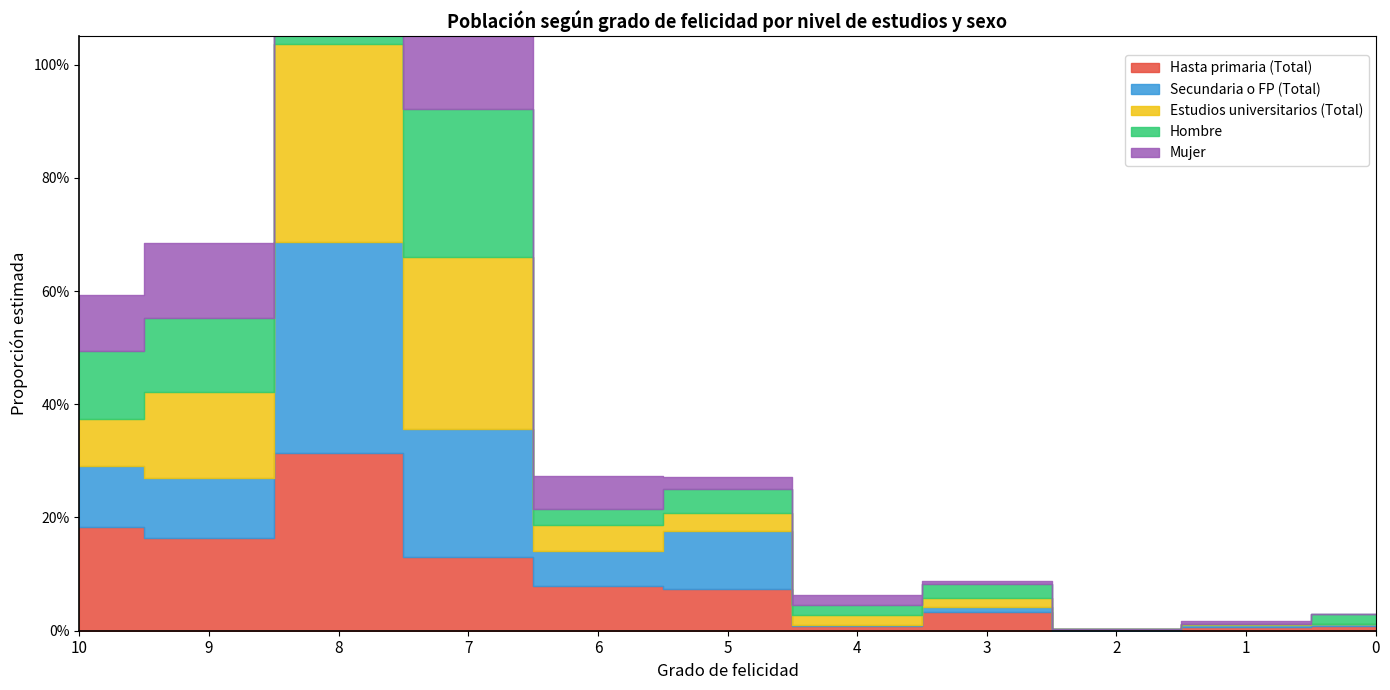

What is the difference between the second highest and minimum values in the Mujer series?

0.3